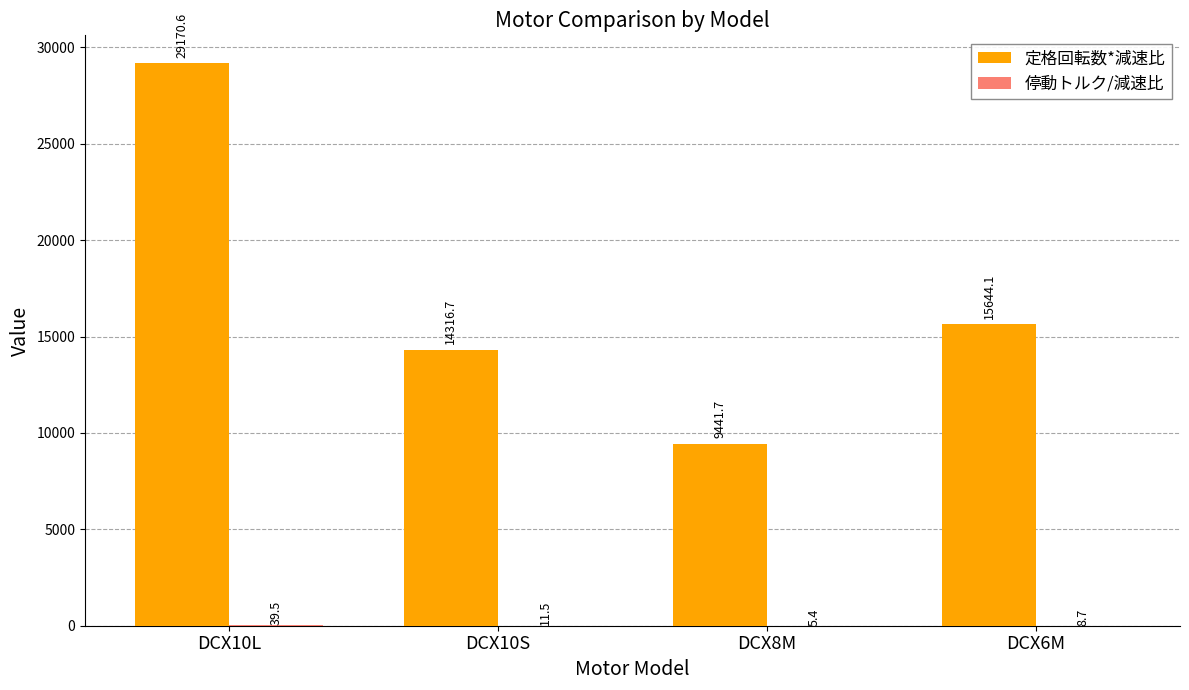

Is it true that 定格回転数*減速比 equals 15644.1 at DCX6M?

True